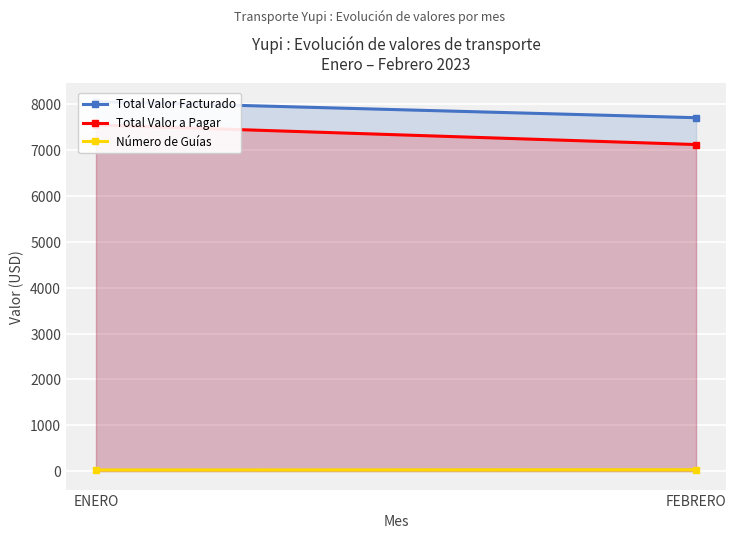

What is the maximum value shown in the chart?

8060.0